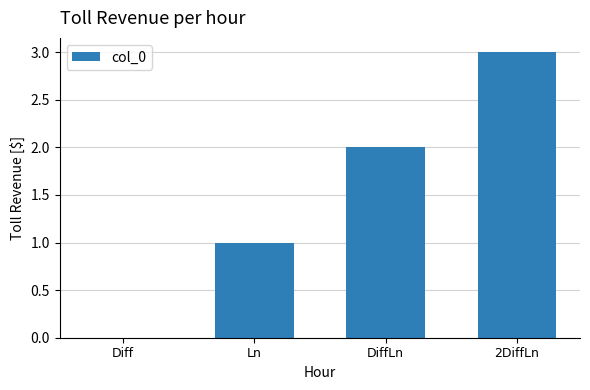

Which label corresponds to the largest value in the chart?

2DiffLn